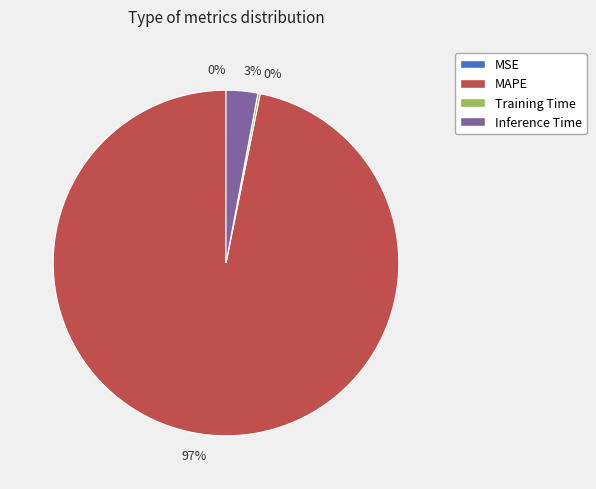

What is the largest slice in the pie chart?

MAPE